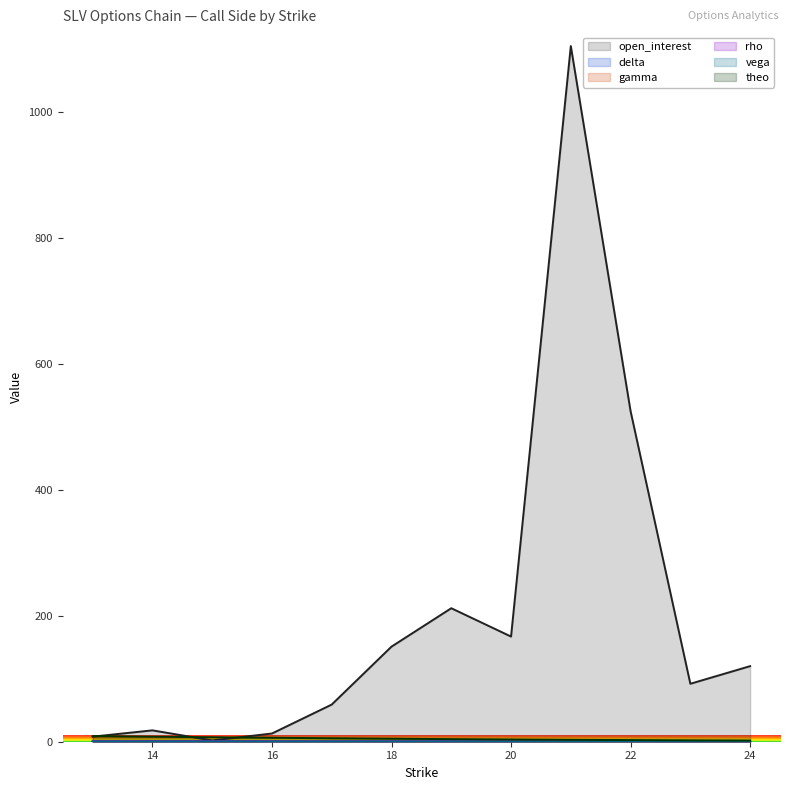

At which label is theo closest to 5?

18